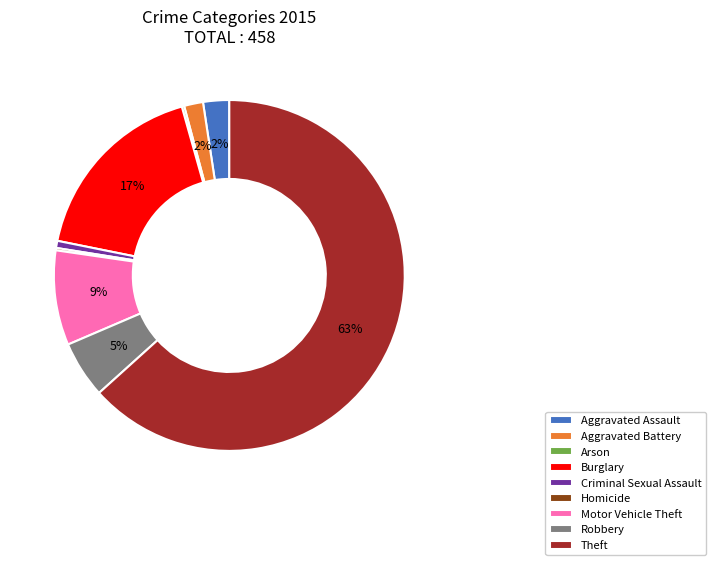

Between Burglary and Robbery, which is larger?

Burglary